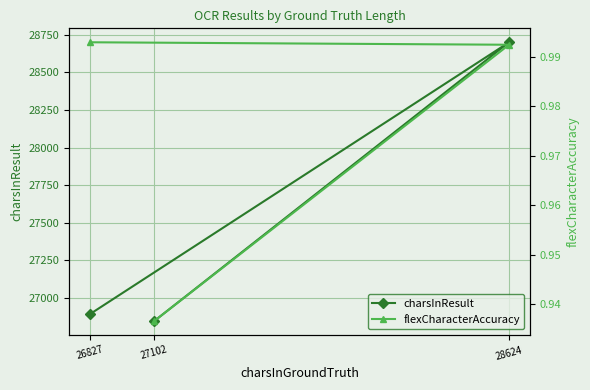

At which label is charsInResult closest to 27772?

26827